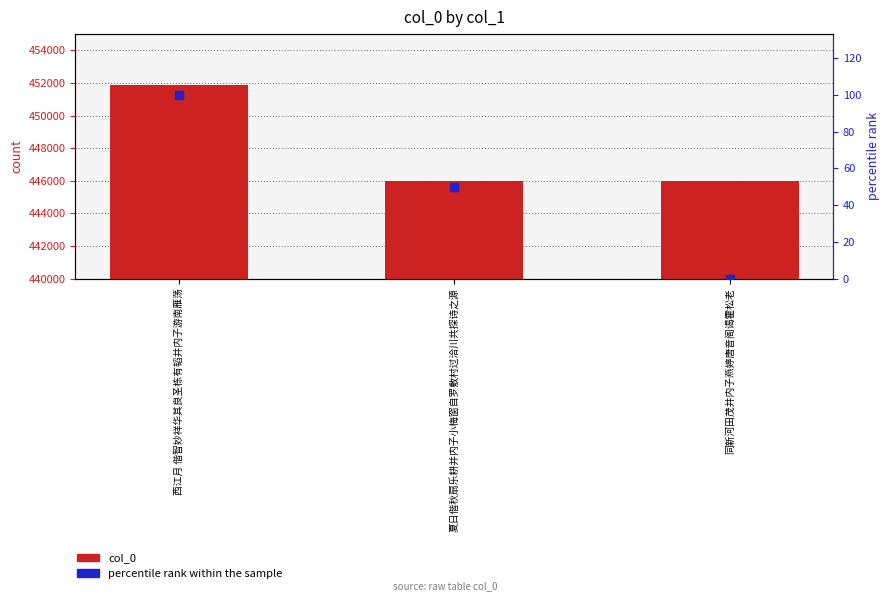

What are all the series names shown in the legend?

col_0, percentile rank